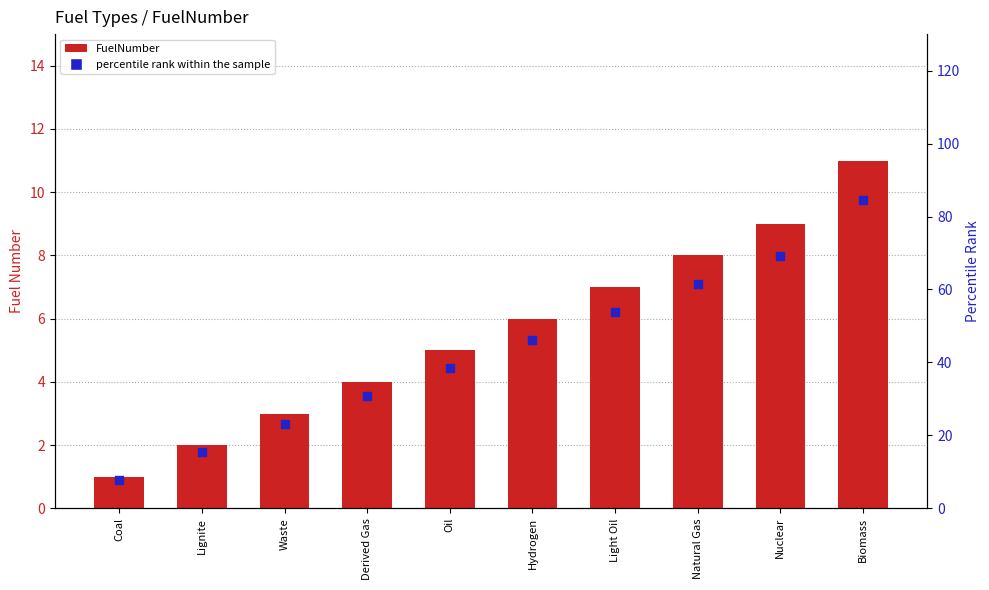

Which series has the largest total across all categories?

percentile rank within the sample